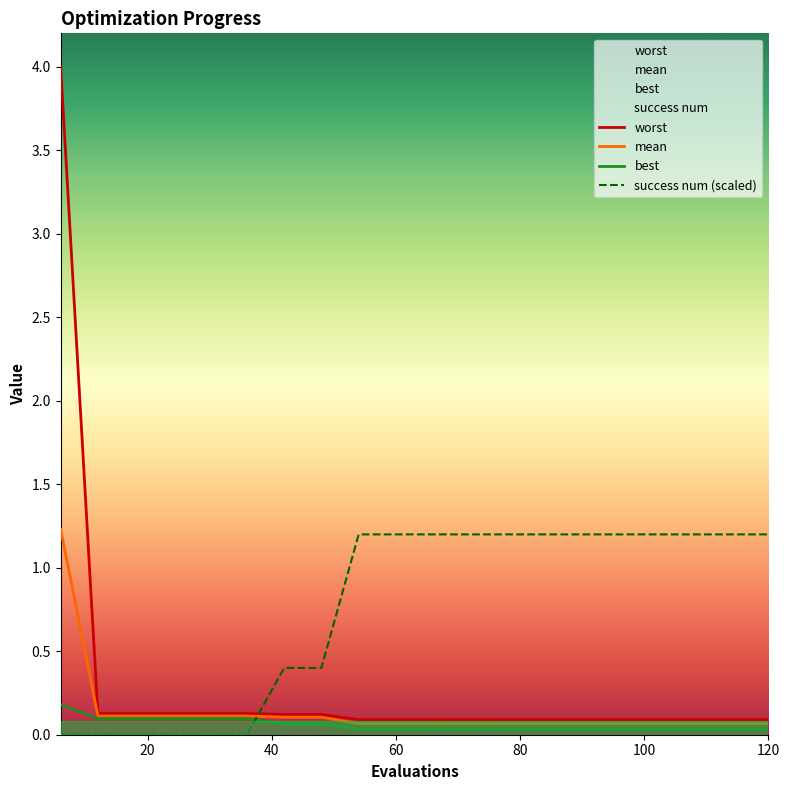

How many intersections are there between best and success num?

1